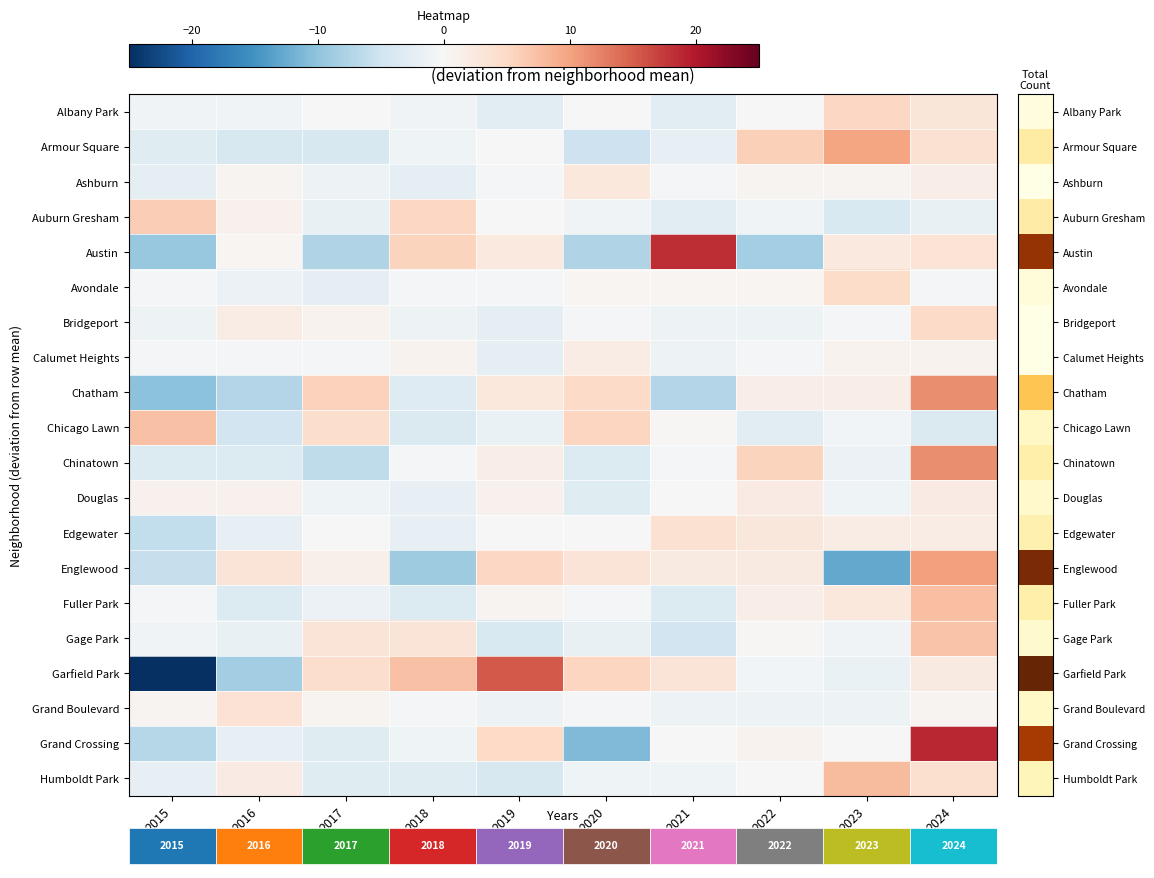

Is it true that Austin equals -3.7 at 2022?

False